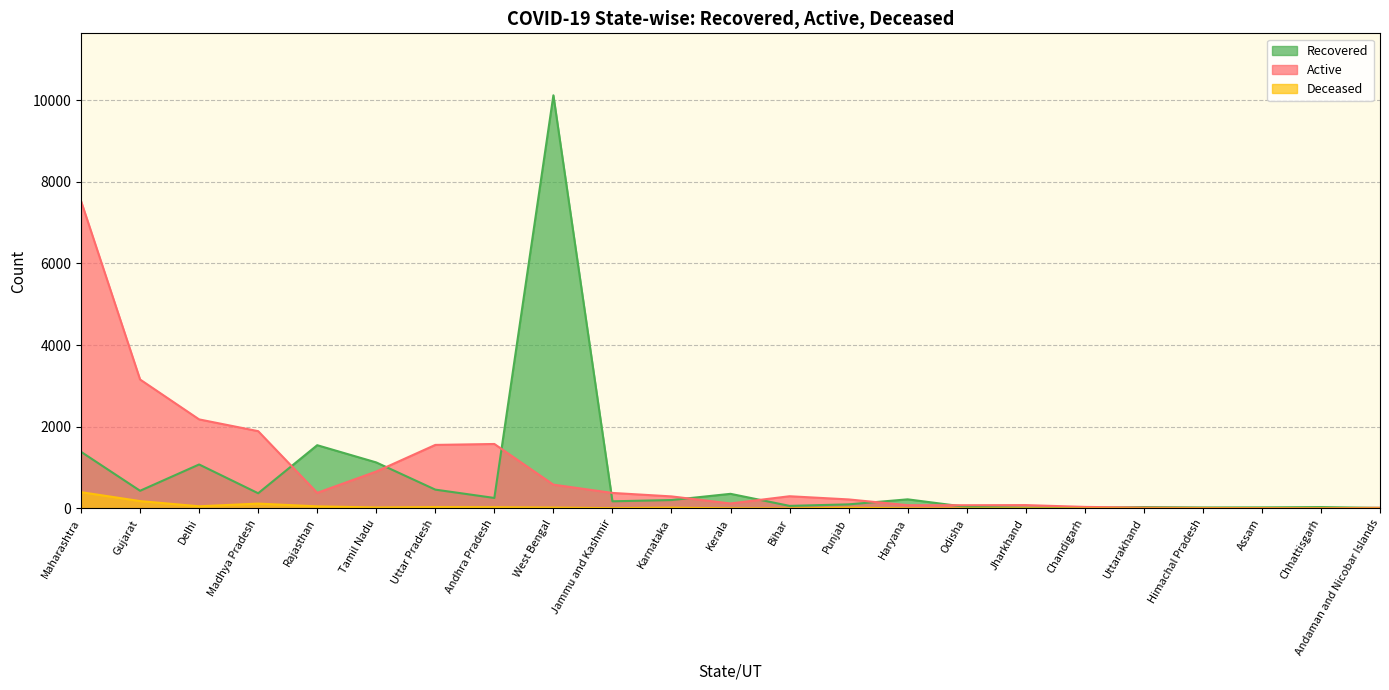

True or false: Recovered has a value of 10119 at West Bengal.

True